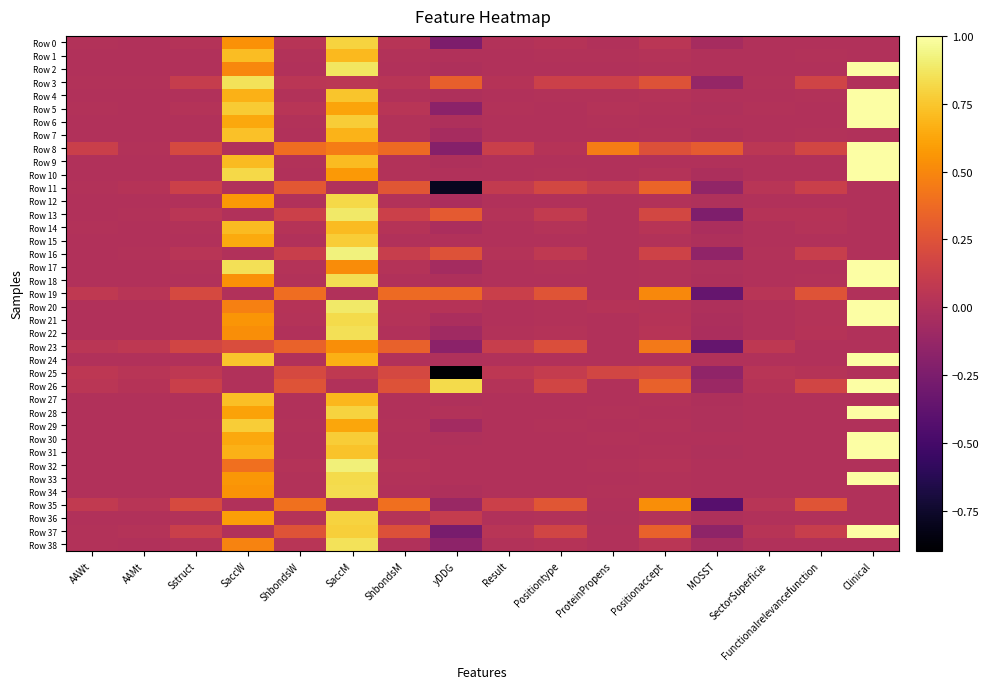

Which series has the widest spread of values?

Row 37